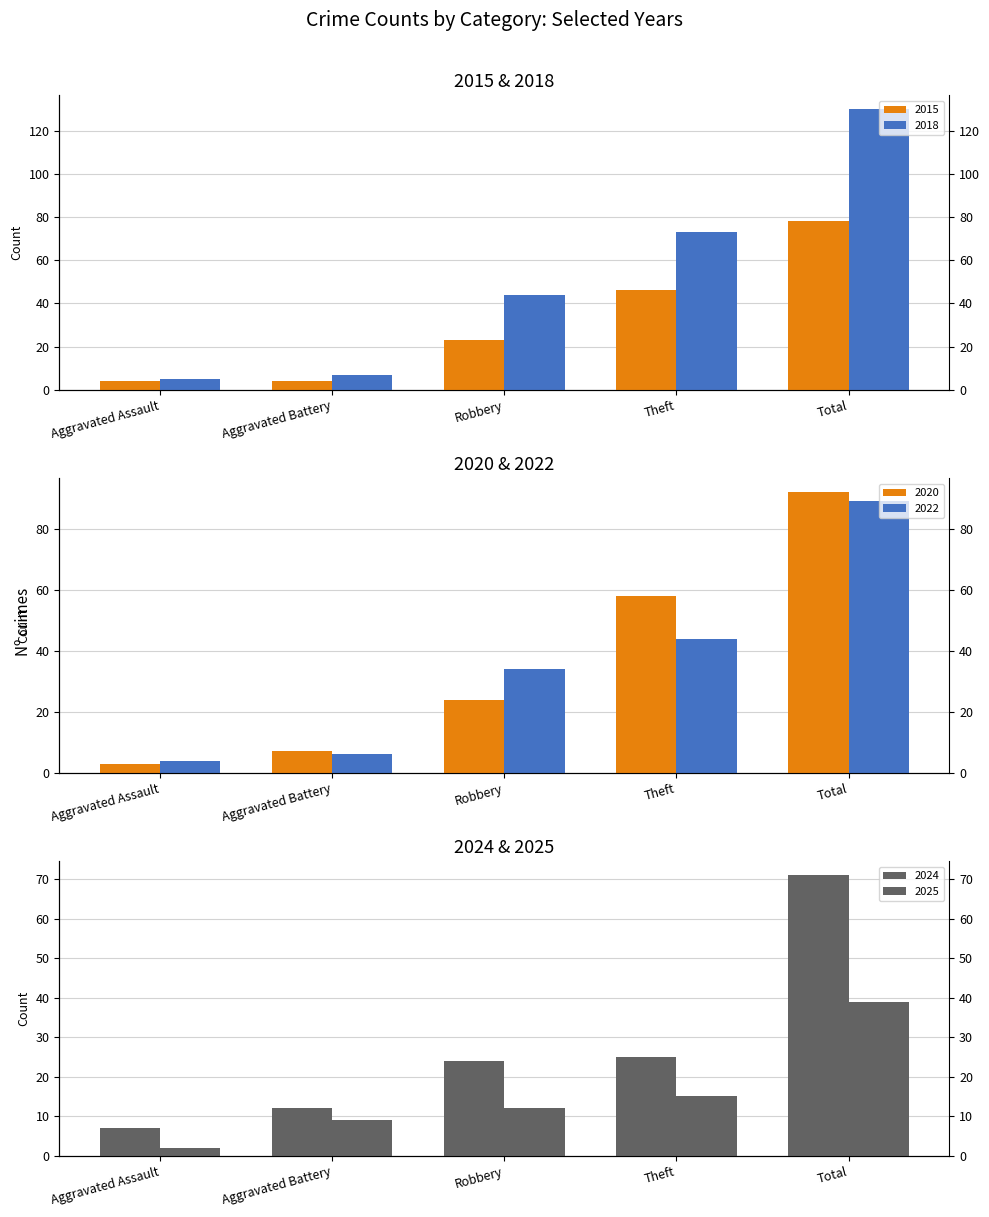

Which category has the highest value in the 2025 series?

Total